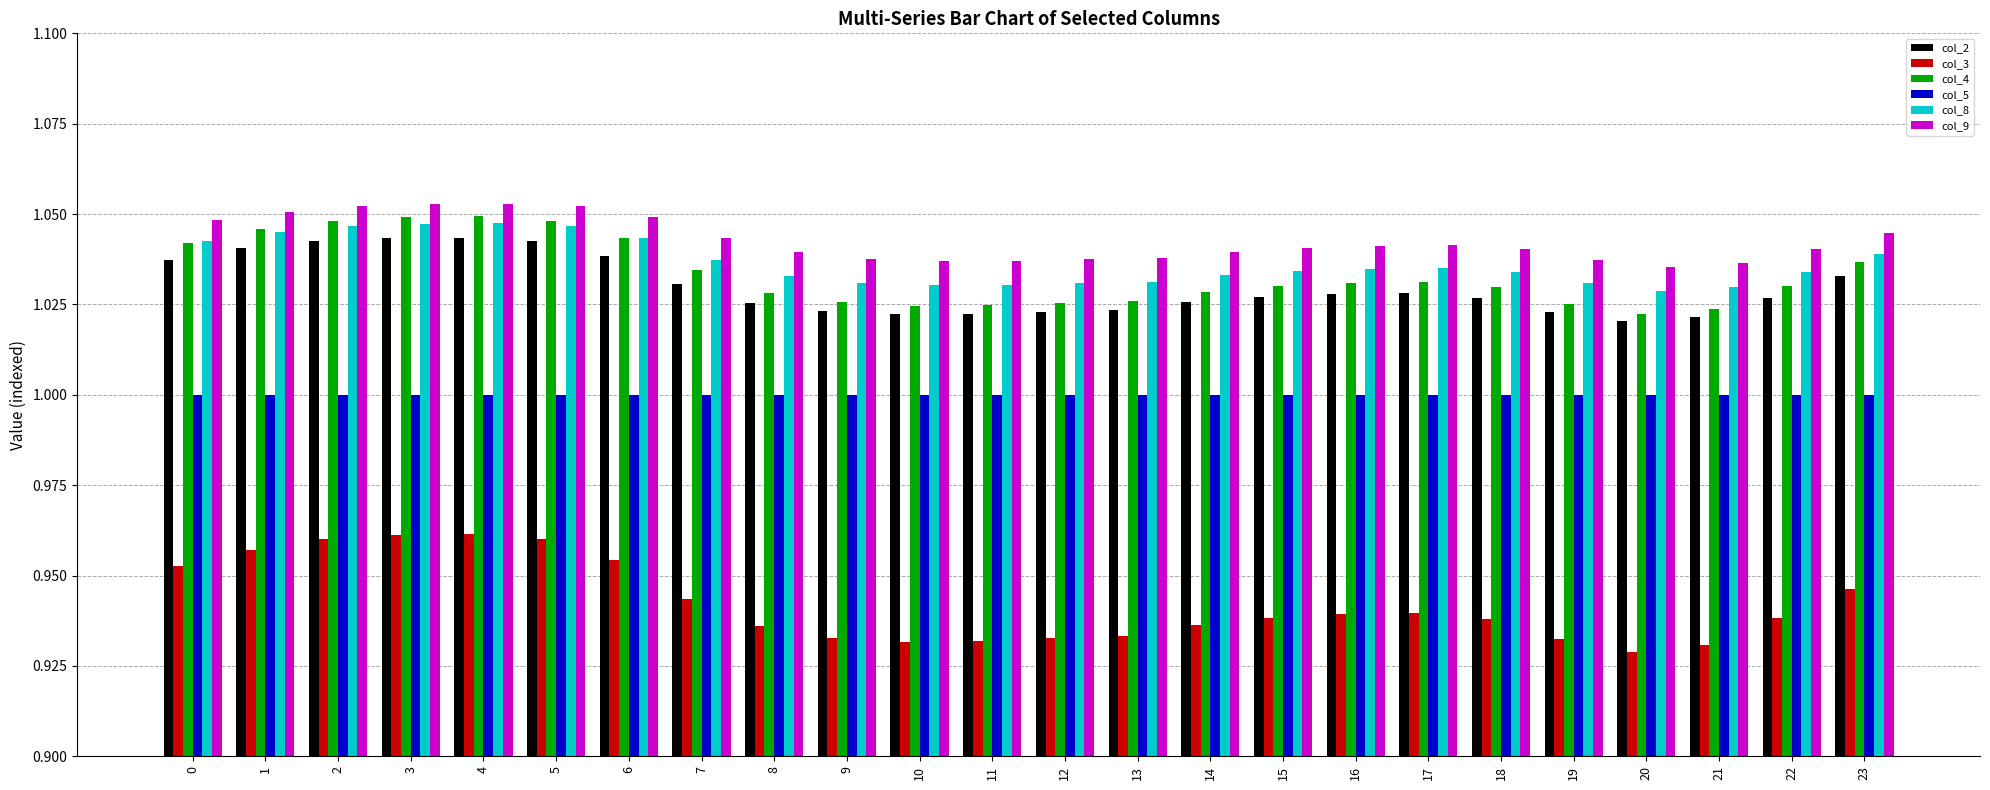

Is it true that col_4 equals 1.4 at 1?

False